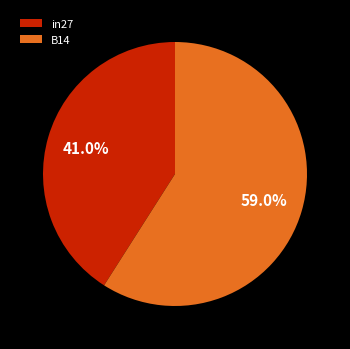

Which has a higher value, B14 or in27?

B14